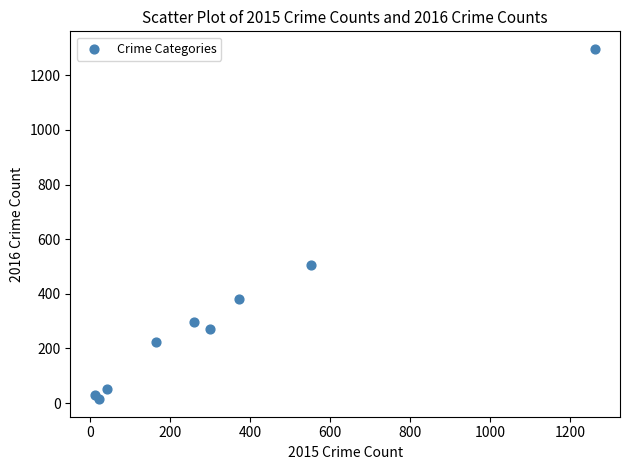

What Y value in the scatter plot is closest to 655?

505